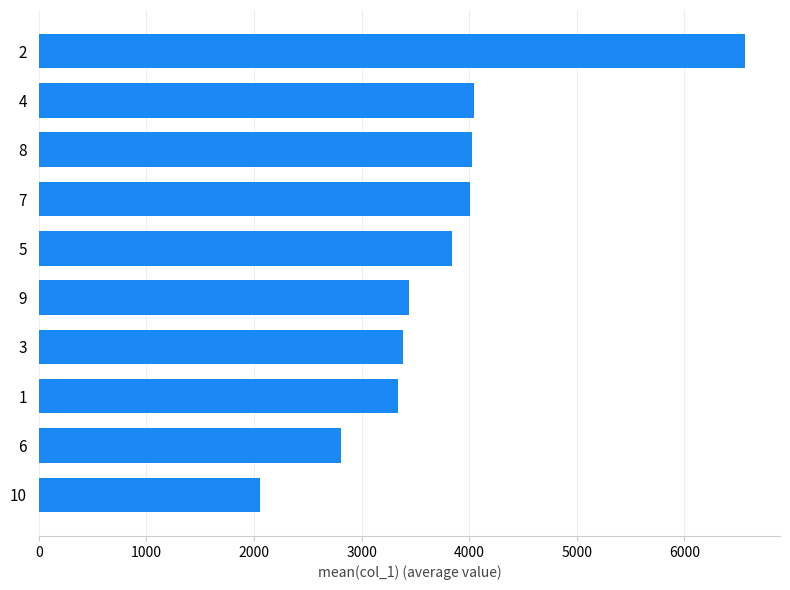

The value at 6 is 1448.3. True or false?

False